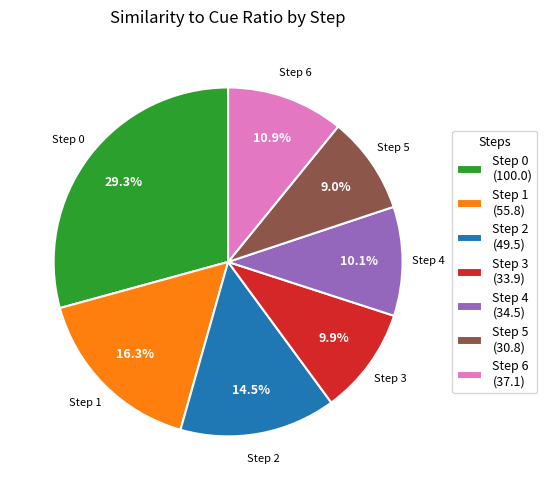

To the nearest percent, what is the difference between the largest and smallest slice percentages?

20%